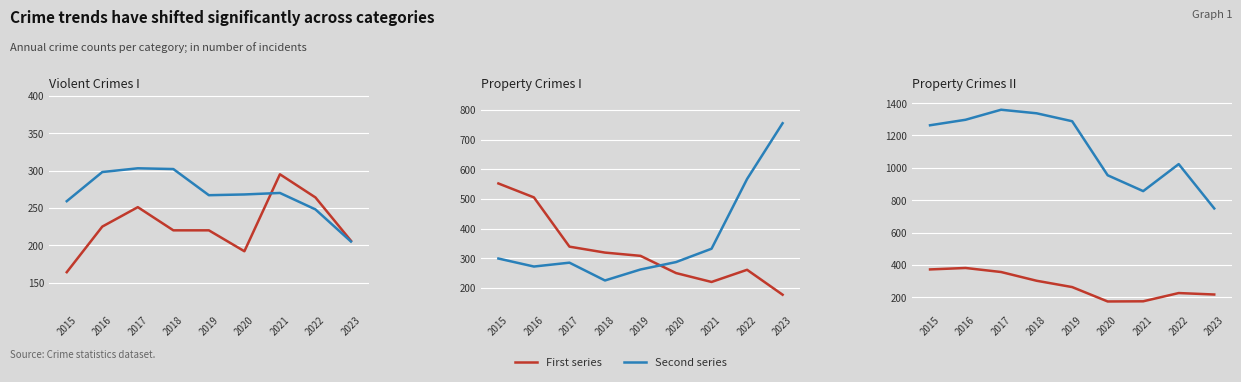

What is the difference between the maximum and minimum values in the Robbery series?

207